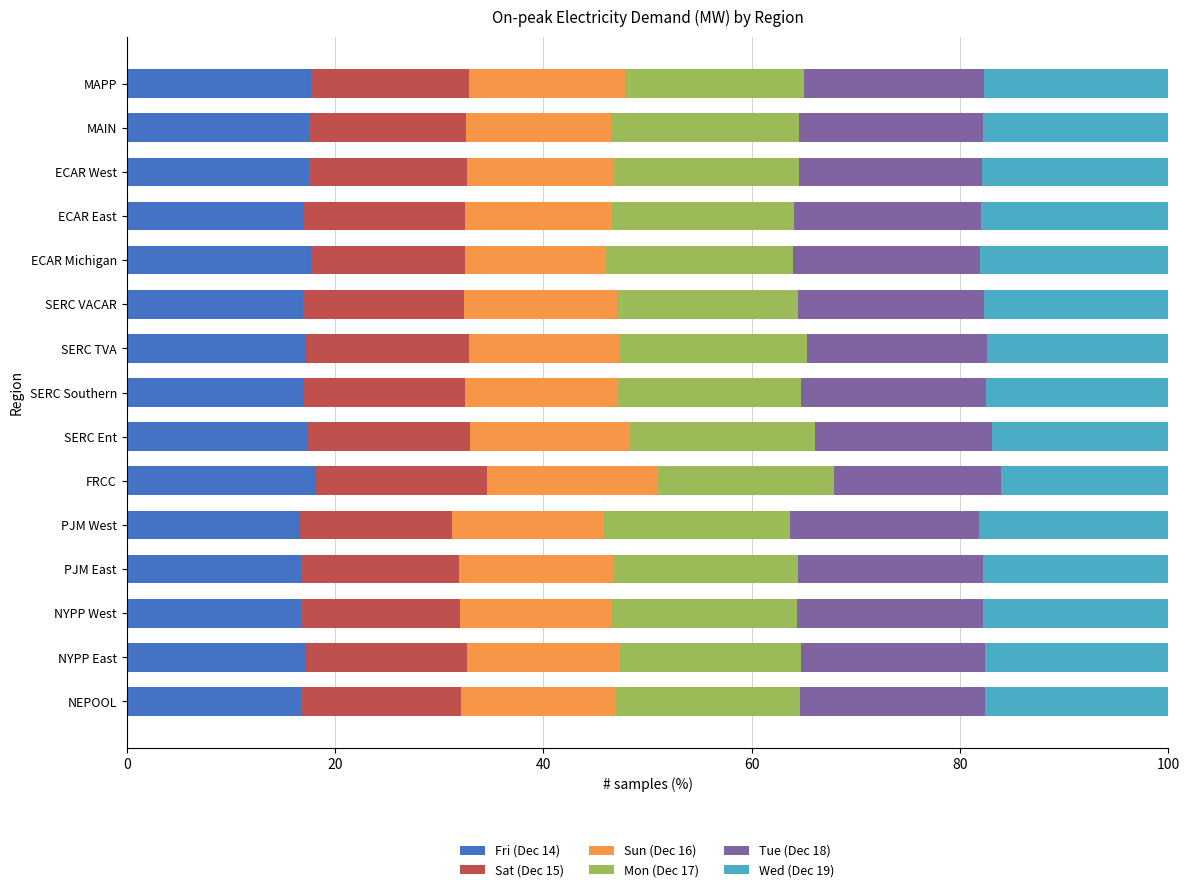

How many categories are shown in the chart?

15